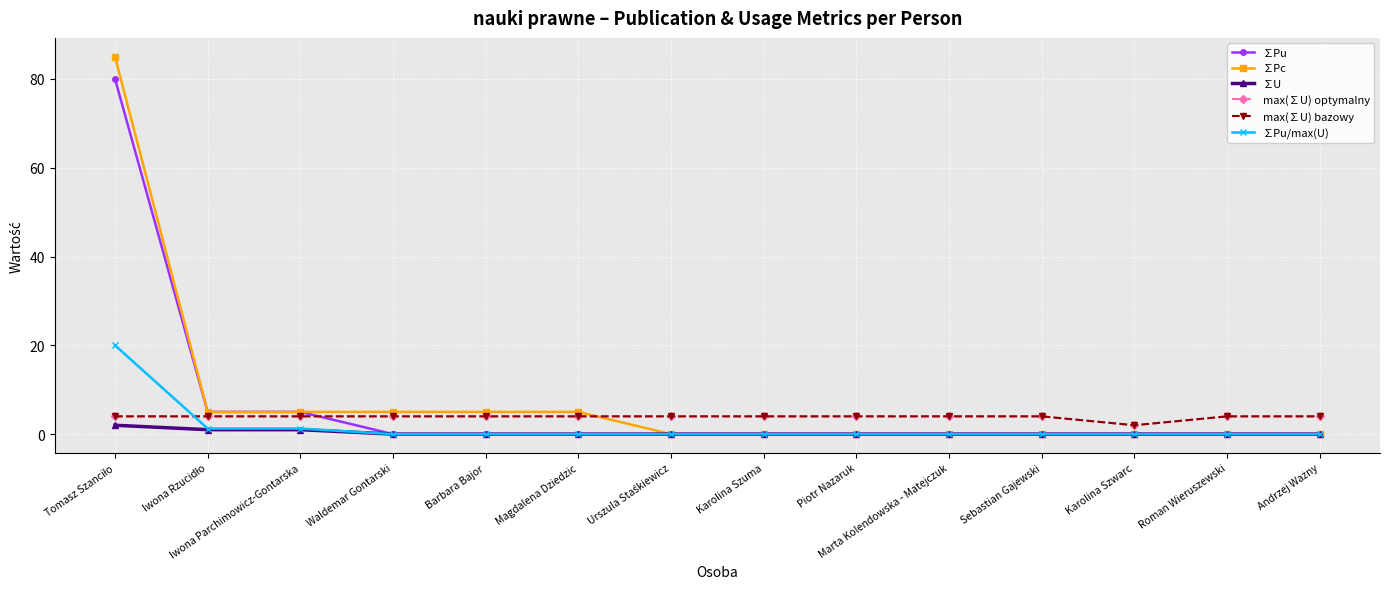

What is the maximum value for ∑Pu?

80.0